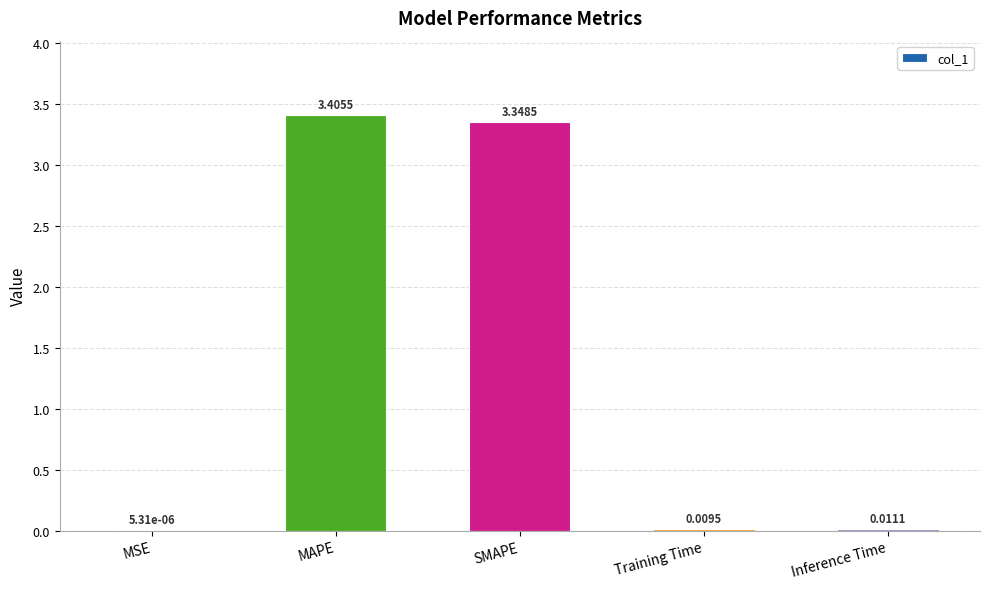

Which category has the highest value across all series?

MAPE